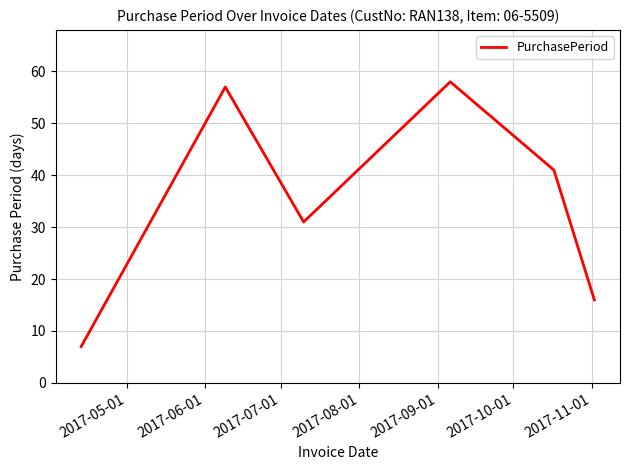

What is the difference between the maximum and minimum values?

51